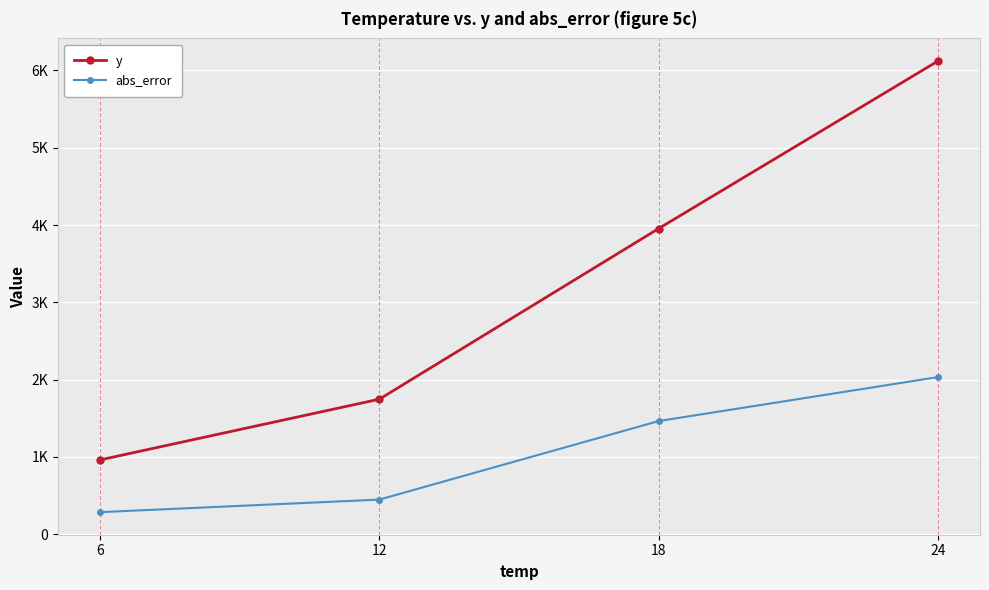

Does the chart have visible grid lines?

Yes